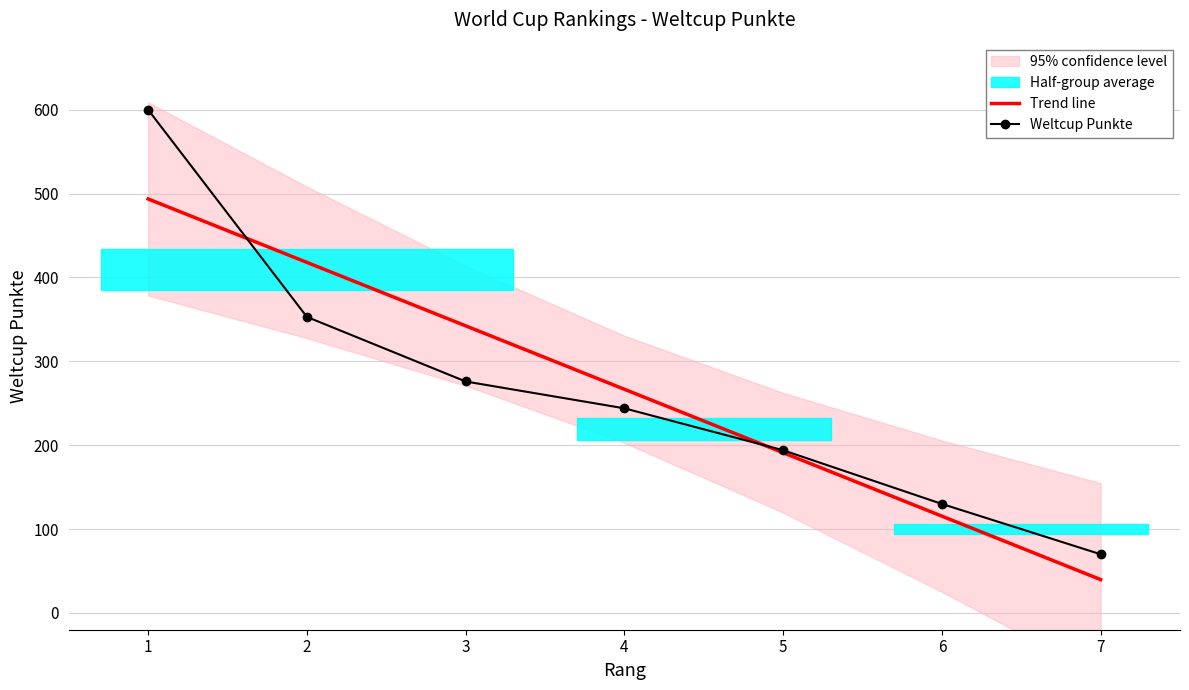

Reading left to right, extract all data points from this chart.

Trend line: 1=493.6	2=418.0	3=342.4	4=266.7	5=191.1	6=115.4	7=39.8
Weltcup Punkte: 1=600.0	2=353.0	3=276.0	4=244.0	5=194.0	6=130.0	7=70.0